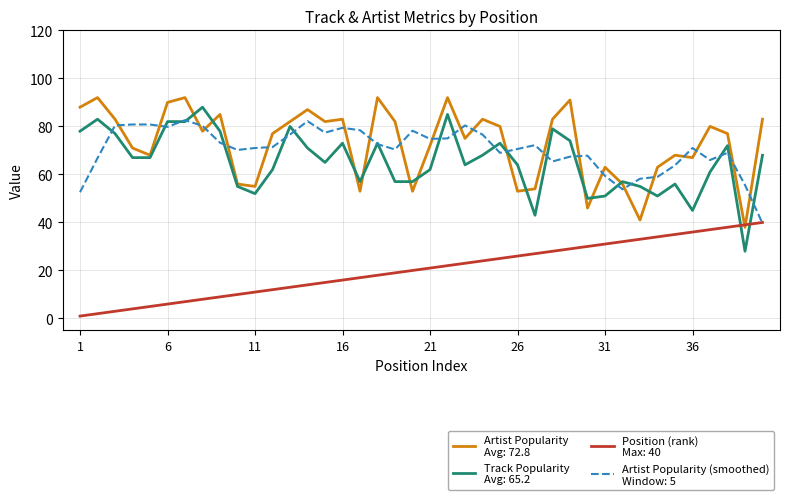

What is the maximum value shown in the chart?

92.0